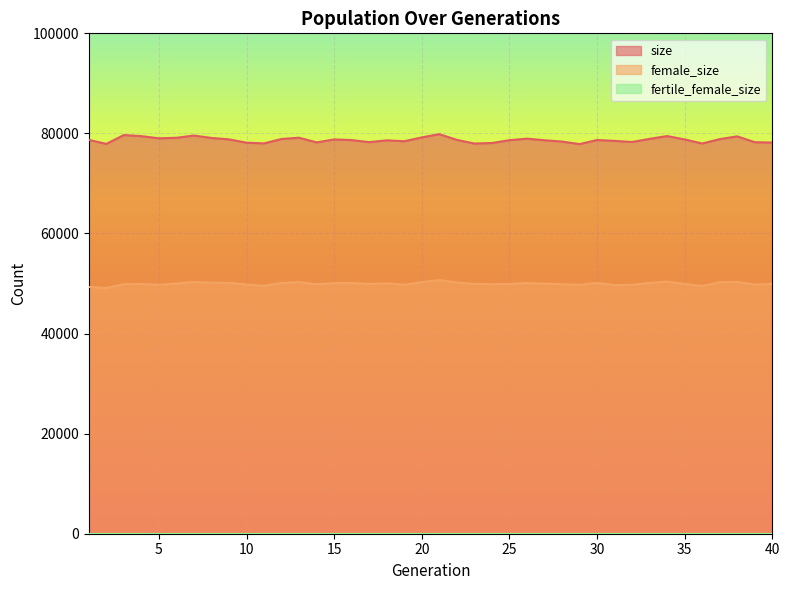

Which series changed the most between 7 and 8?

size